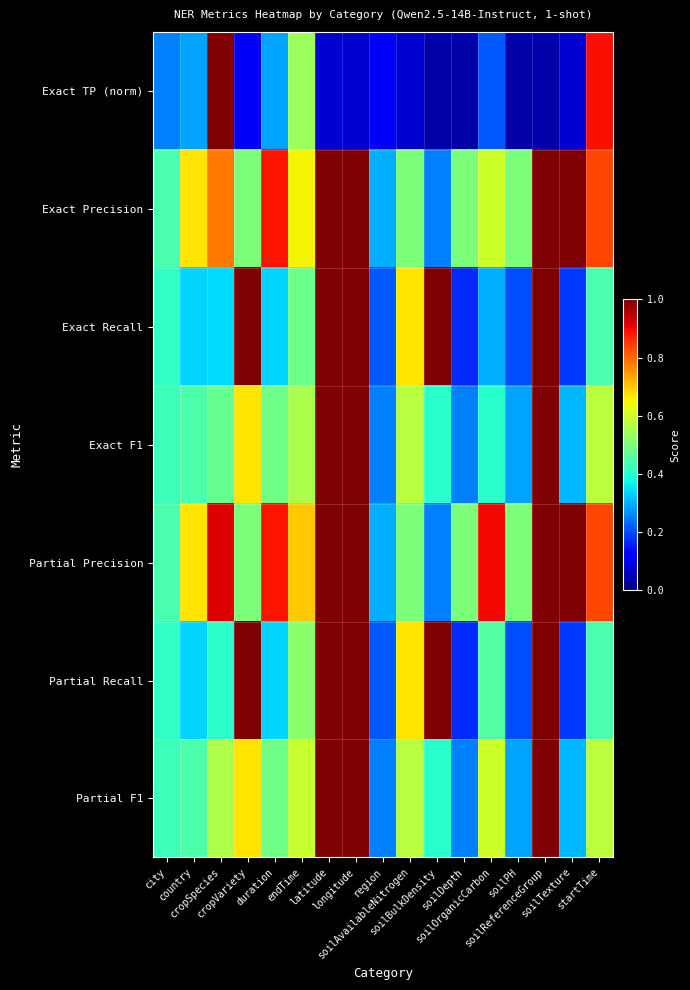

Between soilTexture and startTime, which is larger?

startTime